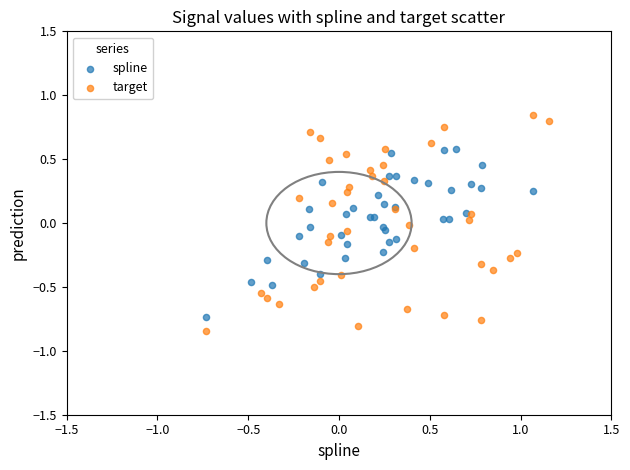

Which series has the largest Y range (max minus min)?

target